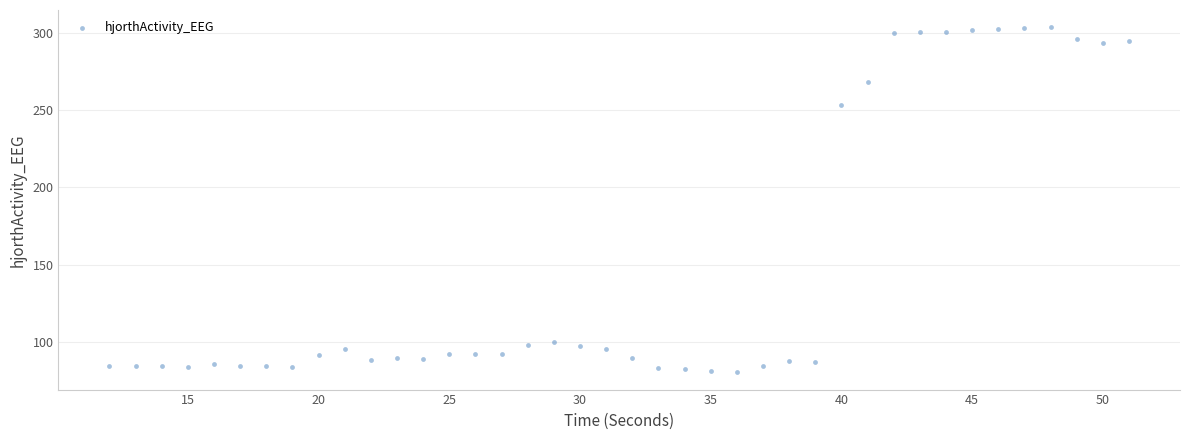

What is the range of X values (max minus min)?

39.0